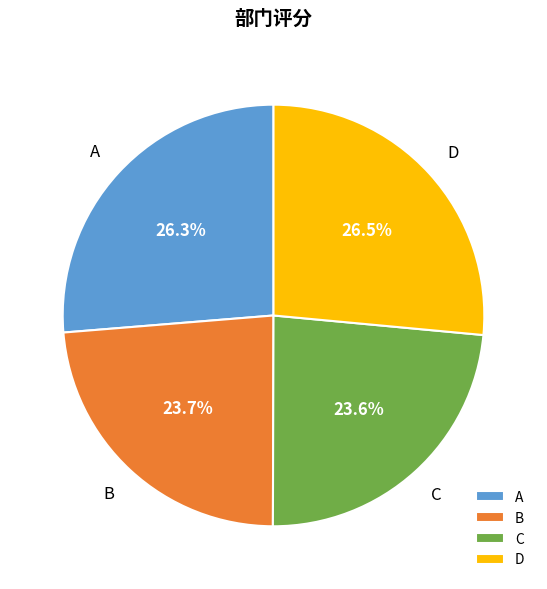

Approximately how many times larger is the value at A compared to C?

1.1